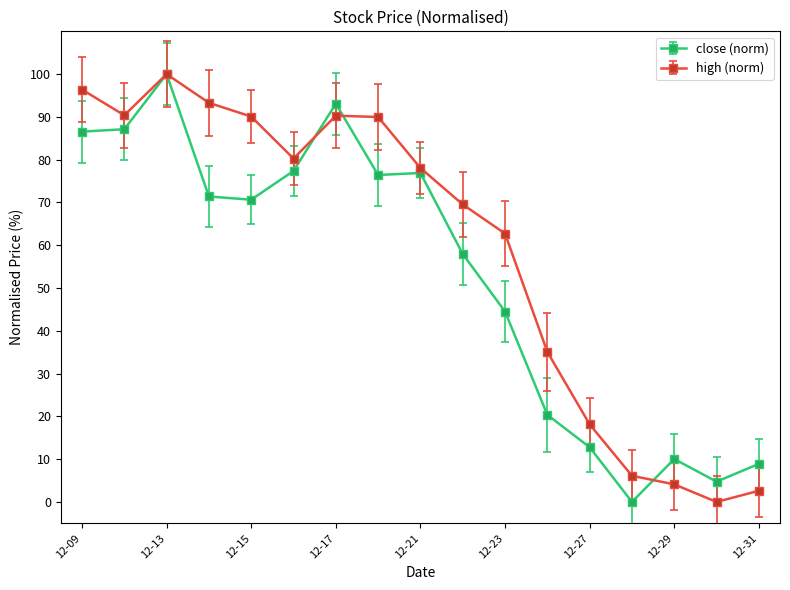

What is the value of the close (norm) point at the 2nd from the left?

87.1